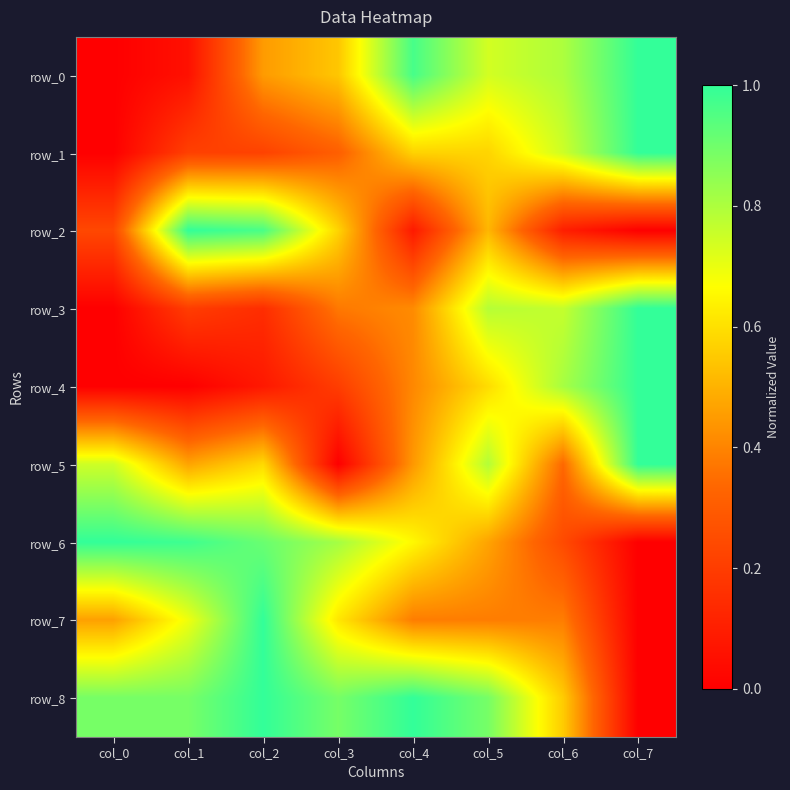

Is it true that row_2 equals 0.6 at col_3?

True